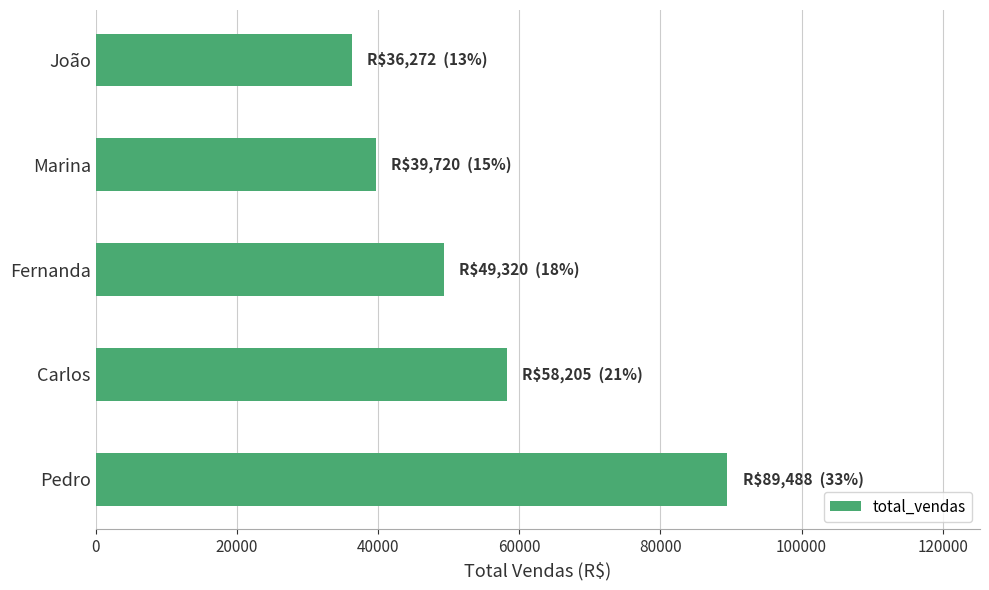

What is the minimum value shown in the chart?

36271.8